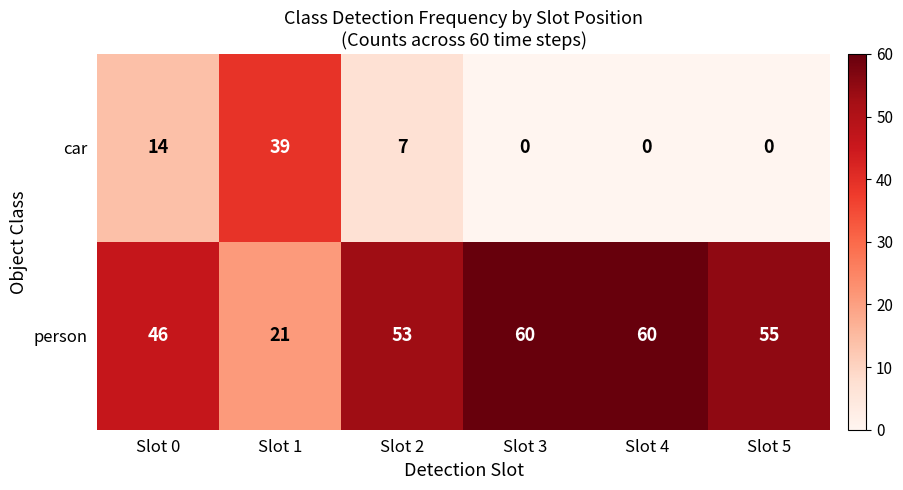

Reading right to left, transcribe all the data shown in this chart.

car: Slot 5=0	Slot 4=0	Slot 3=0	Slot 2=7	Slot 1=39	Slot 0=14
person: Slot 5=55	Slot 4=60	Slot 3=60	Slot 2=53	Slot 1=21	Slot 0=46